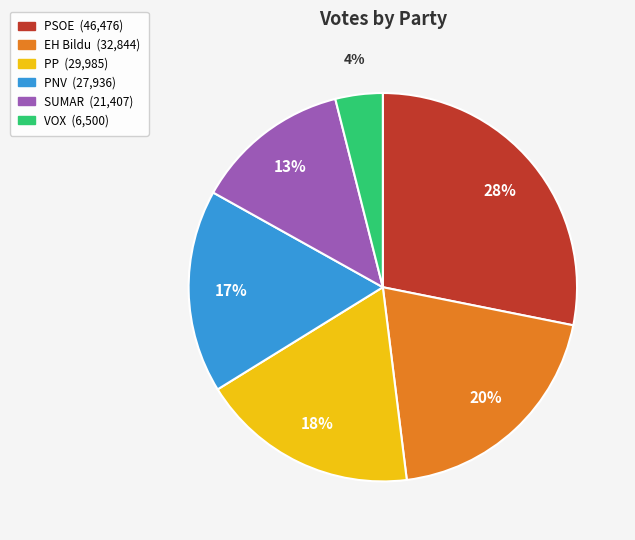

To the nearest percent, what portion does PSOE represent?

28%